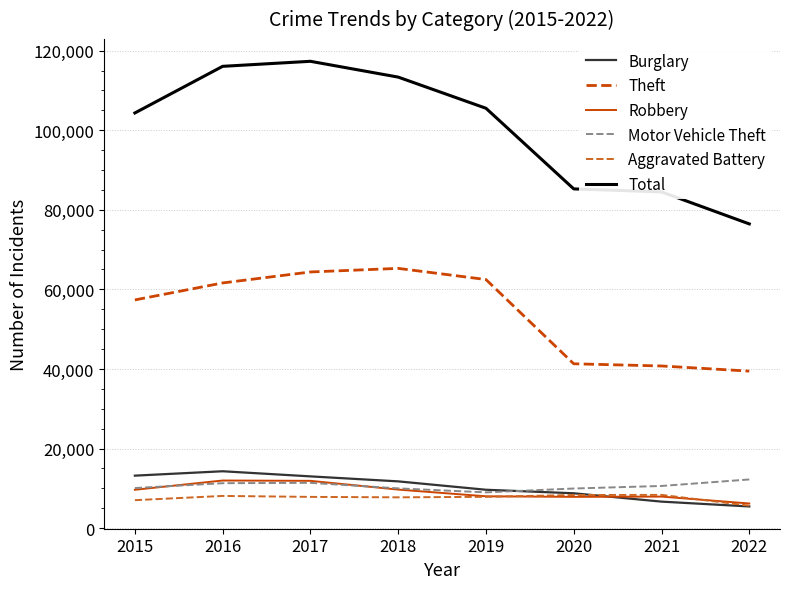

At which category does Burglary reach its first local peak?

2016